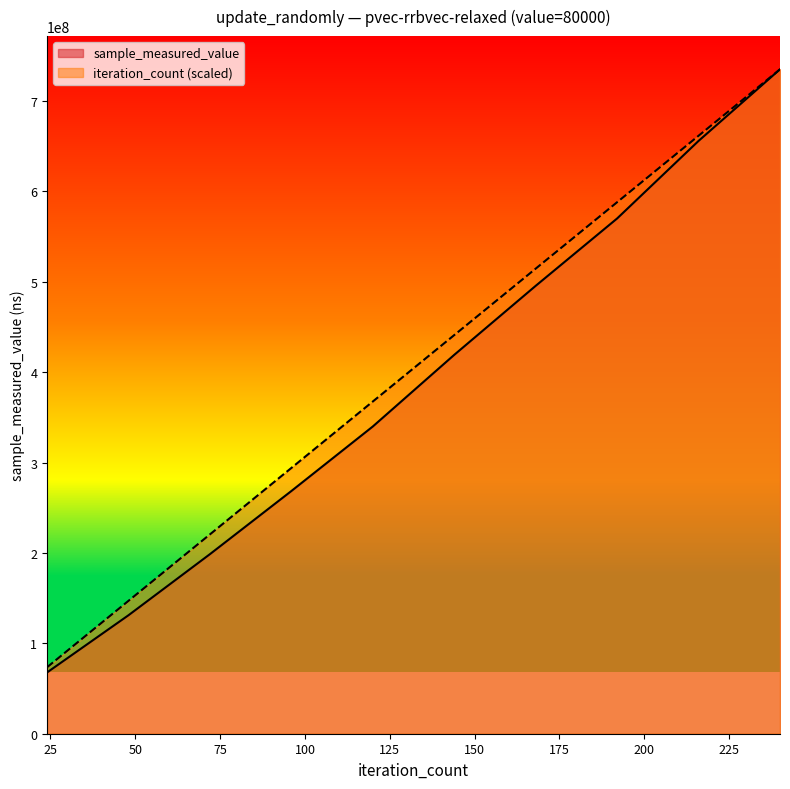

The iteration_count series shows 248484688.2 at 192. True or false?

False